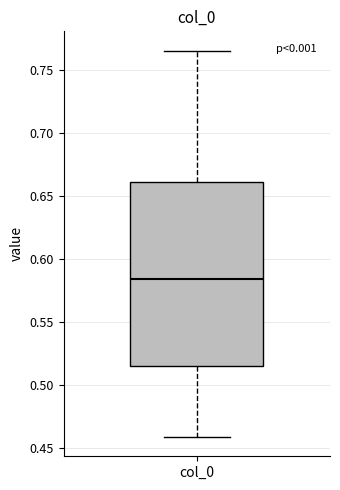

Transcribe this box plot: give where the median line is, the range the box spans, and where the two whiskers end, as read against the y-axis. The values are not printed on the chart, so give them approximately, as read against the axis.

median 0.585, box 0.515 to 0.660, whiskers 0.460 to 0.765